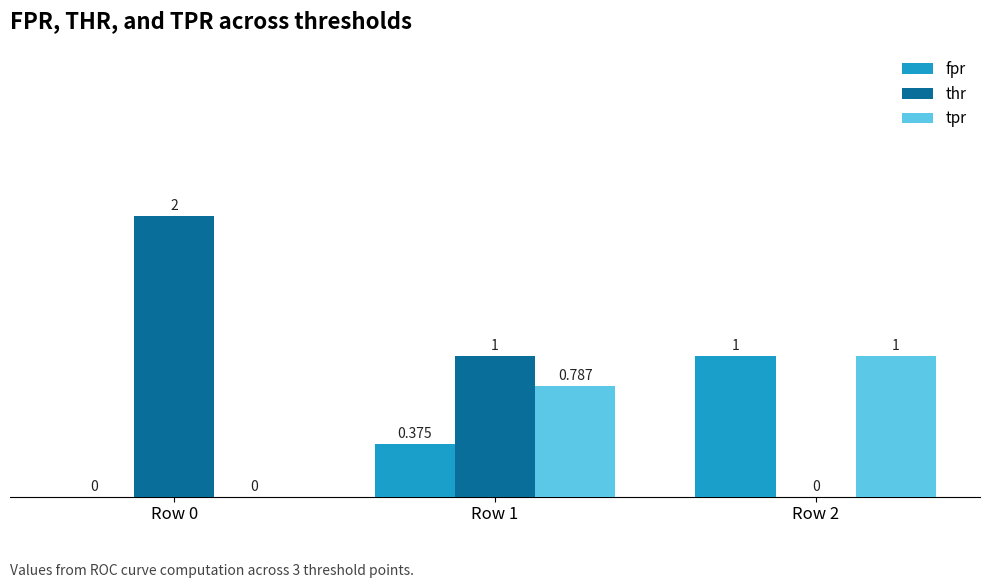

Is the value of tpr at Row 1 greater than the value of thr at Row 1?

No